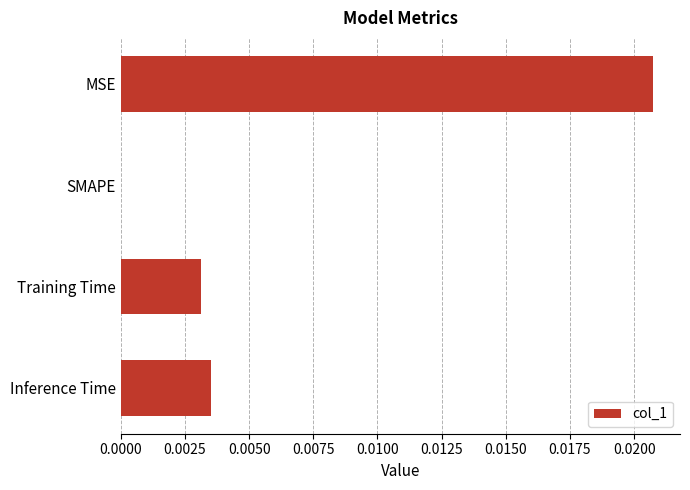

The value at MSE is 0.0. True or false?

True